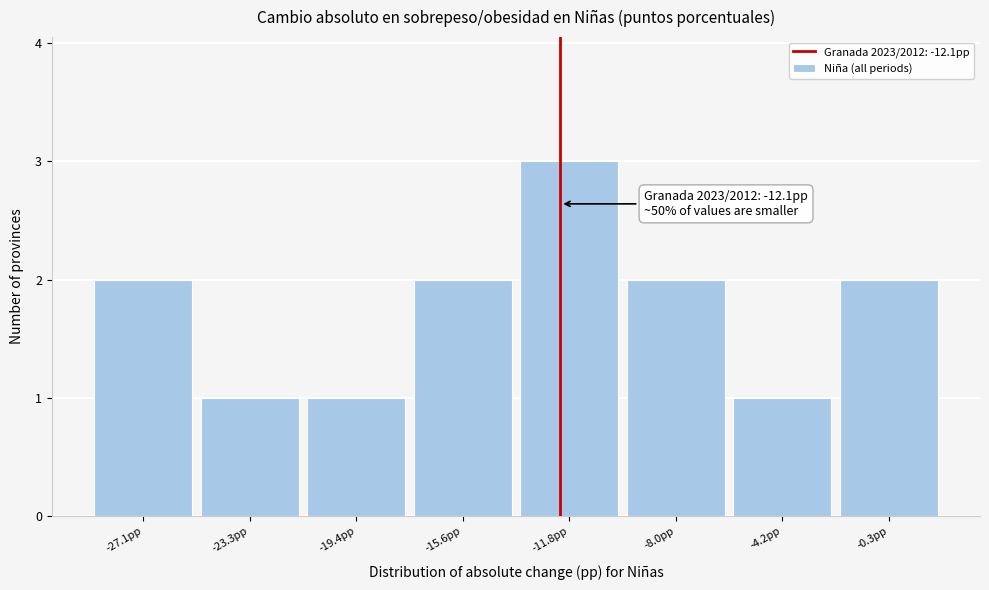

Over which range of the x-axis is the bar tallest?

-13.5 to -10.0